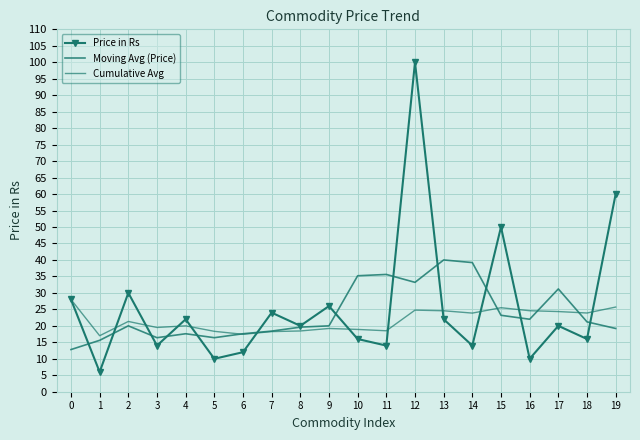

At which category is the sum across all series the highest?

12